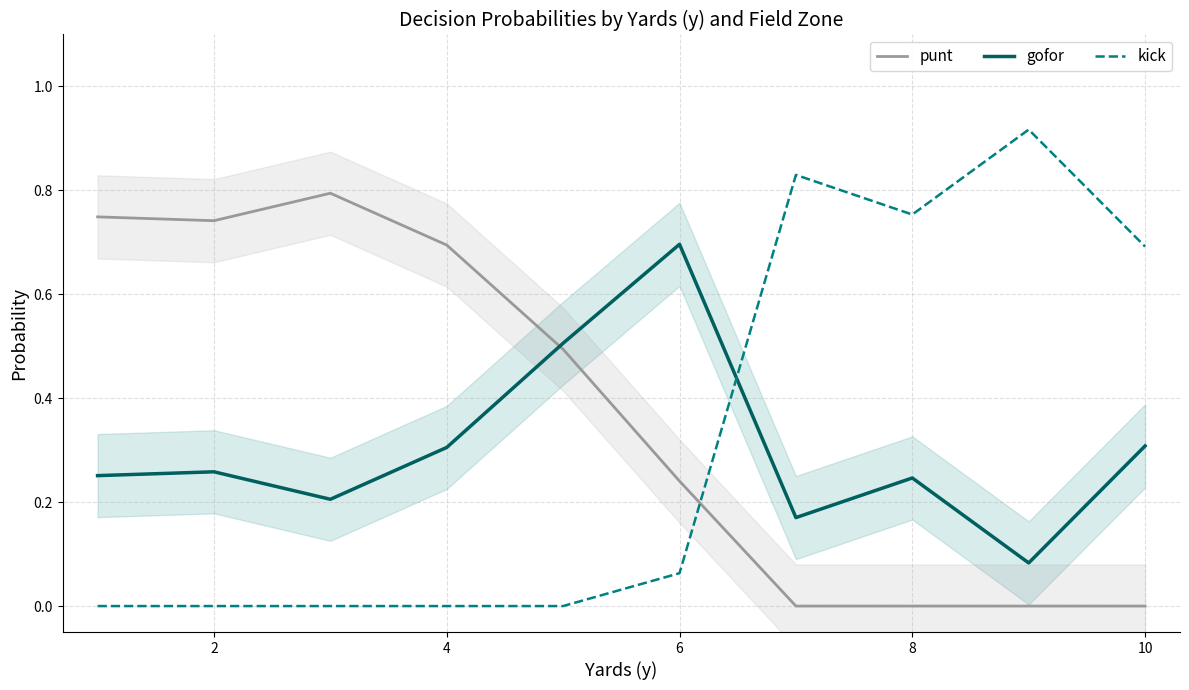

How many lines are shown in the chart?

3